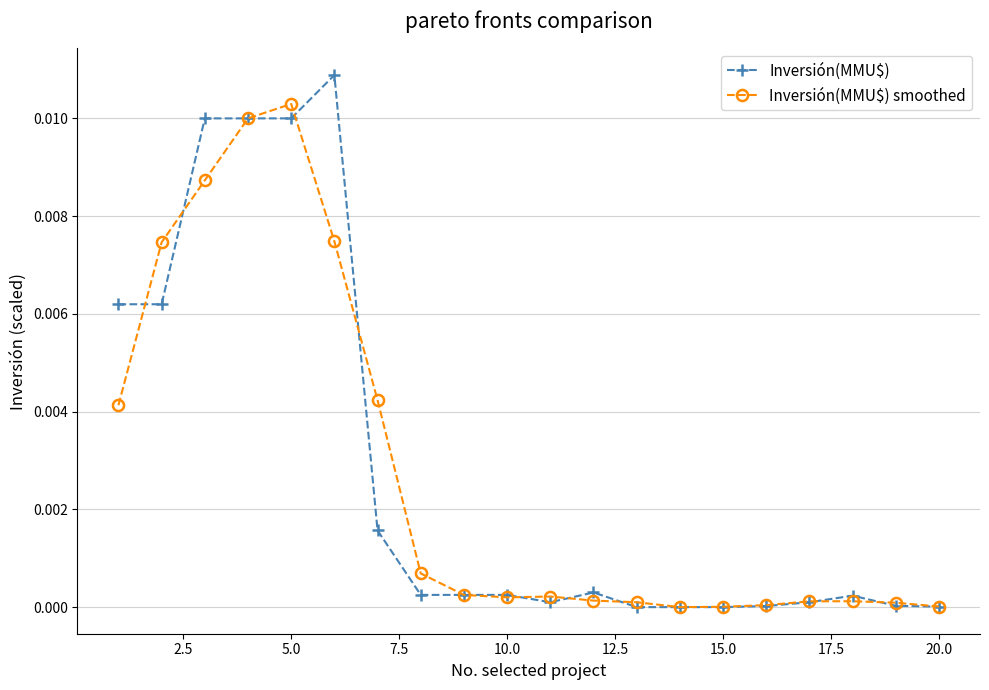

True or false: Inversión(MMU$) has more than 1 points higher than both neighbors.

True